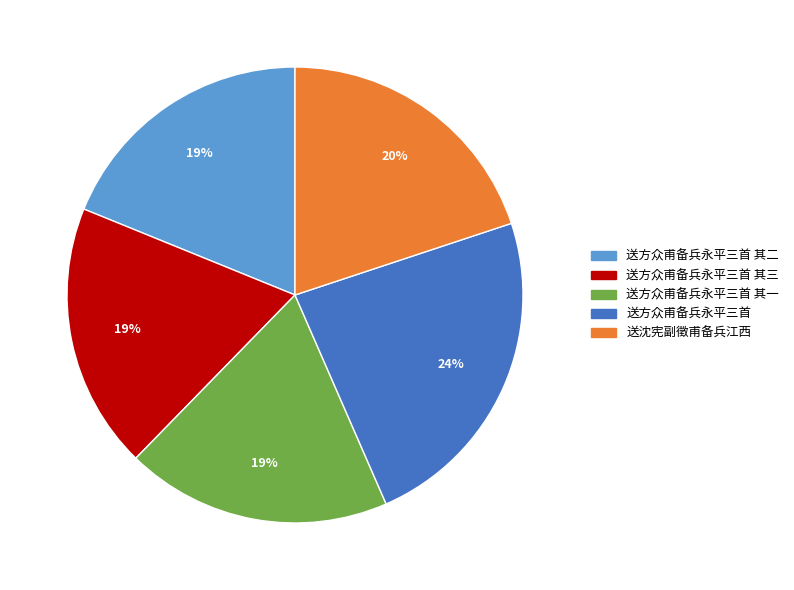

How many segments does this pie chart have?

5